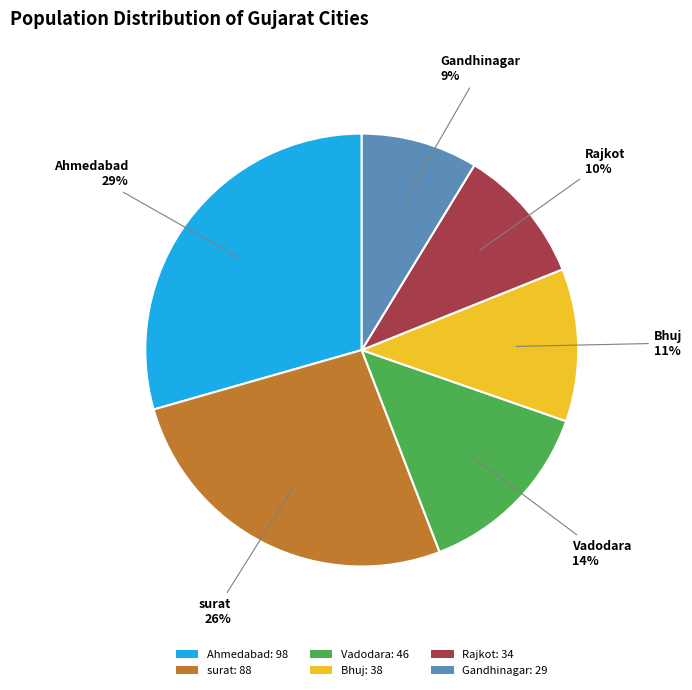

True or false: Vadodara accounts for 14% of the total.

True